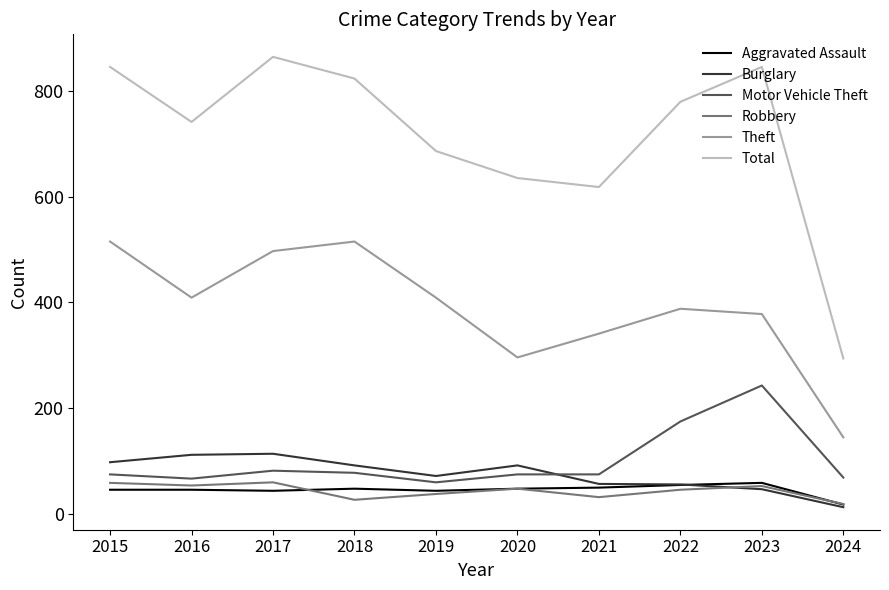

How many values in the Robbery series are below 48?

5